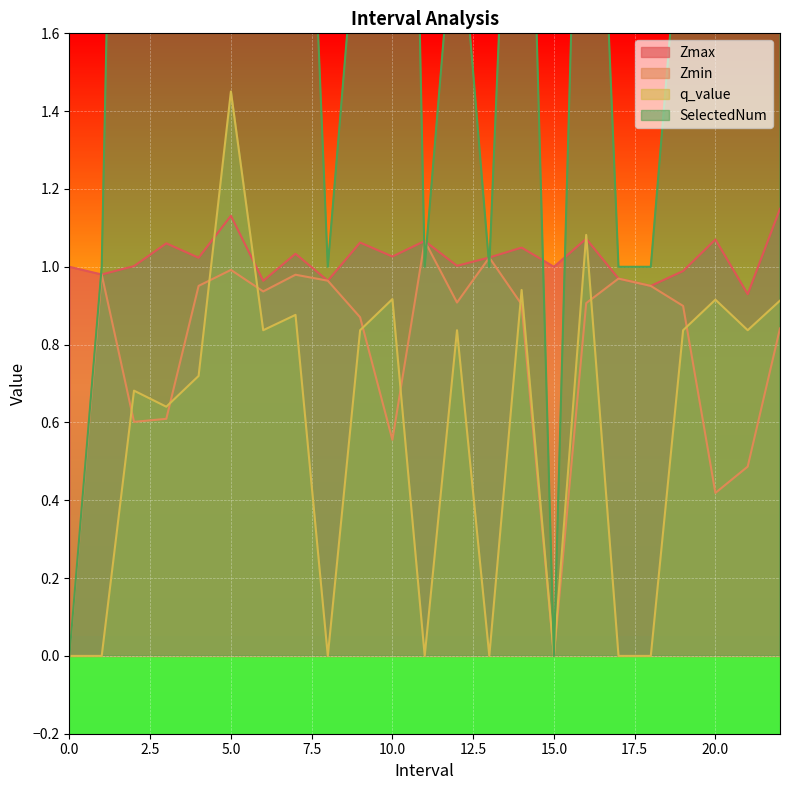

The value of q_value at 3.0 is 0.4. True or false?

False